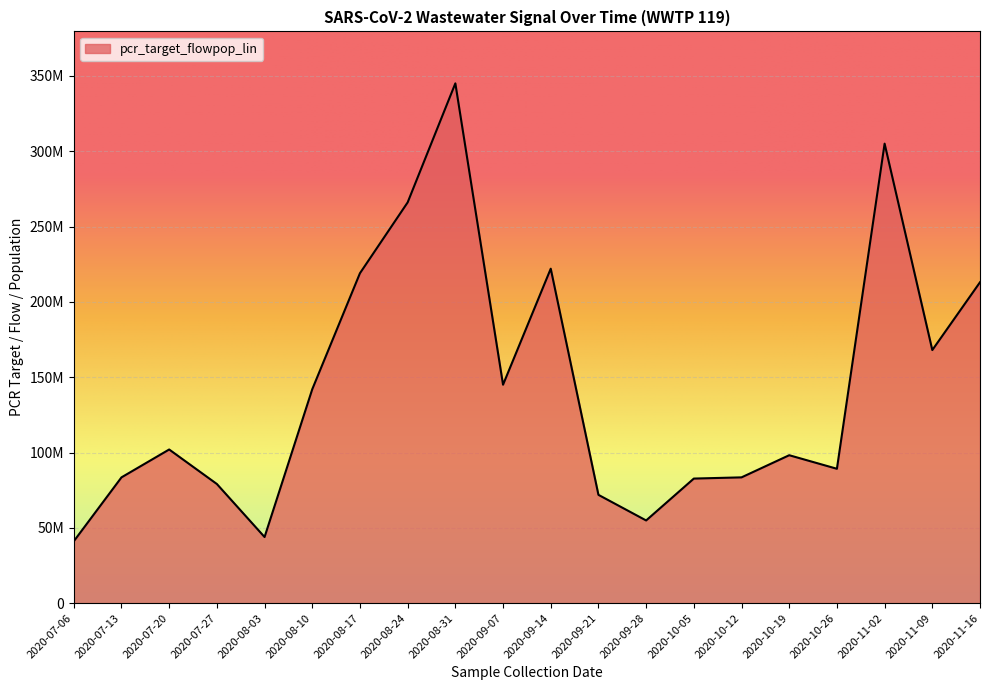

What is the difference between the second highest and second lowest values?

261100000